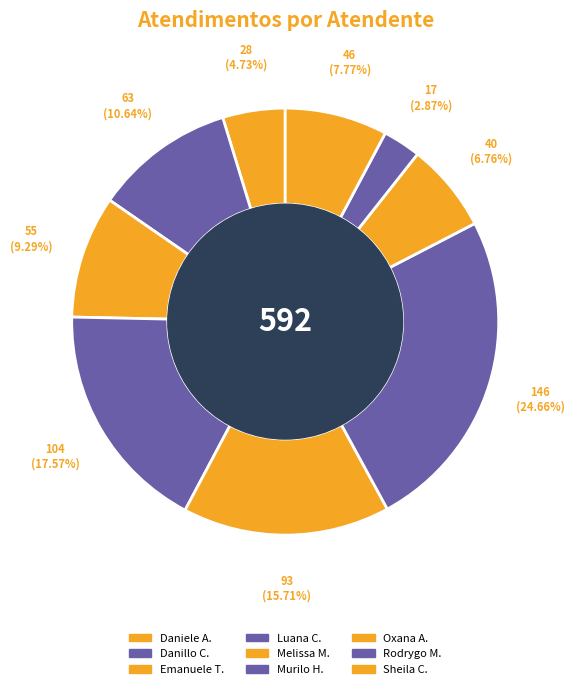

How many slices are in this pie chart?

9